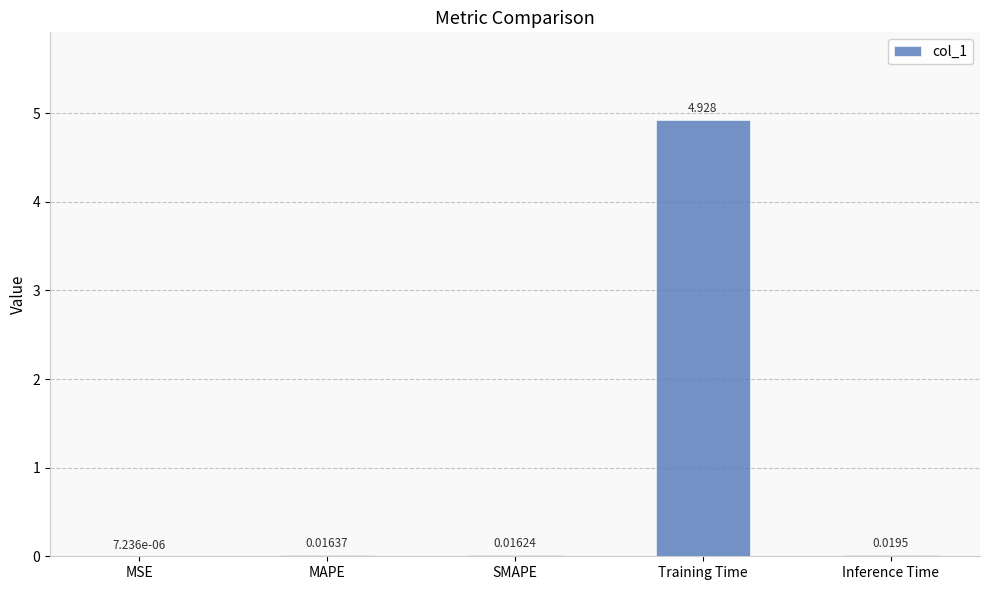

Between MSE and Inference Time, which is larger?

Inference Time